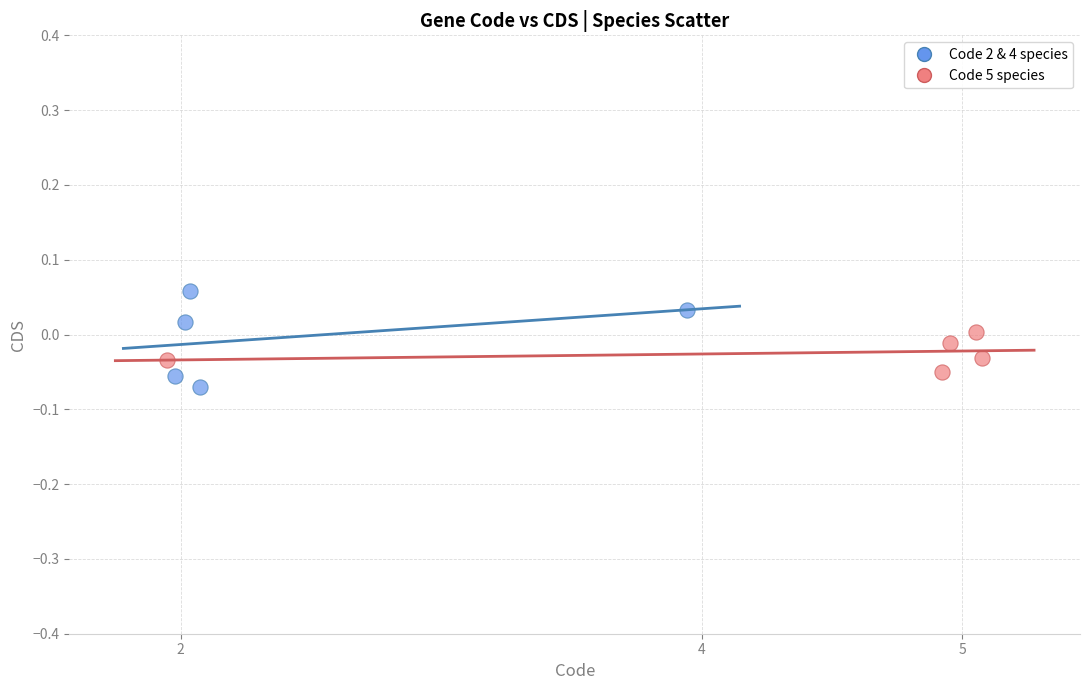

Which series has the widest spread of Y values?

Code 2 & 4 species